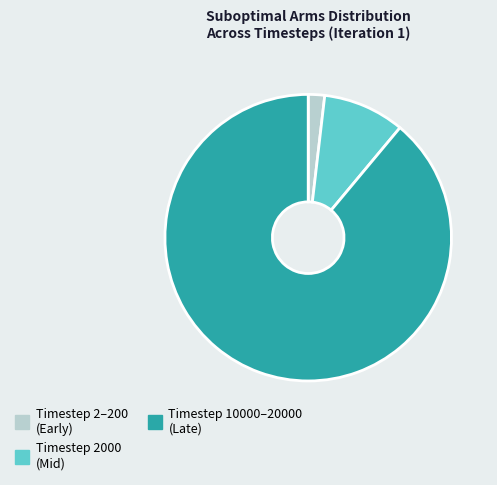

Is there a majority slice in this chart?

Yes